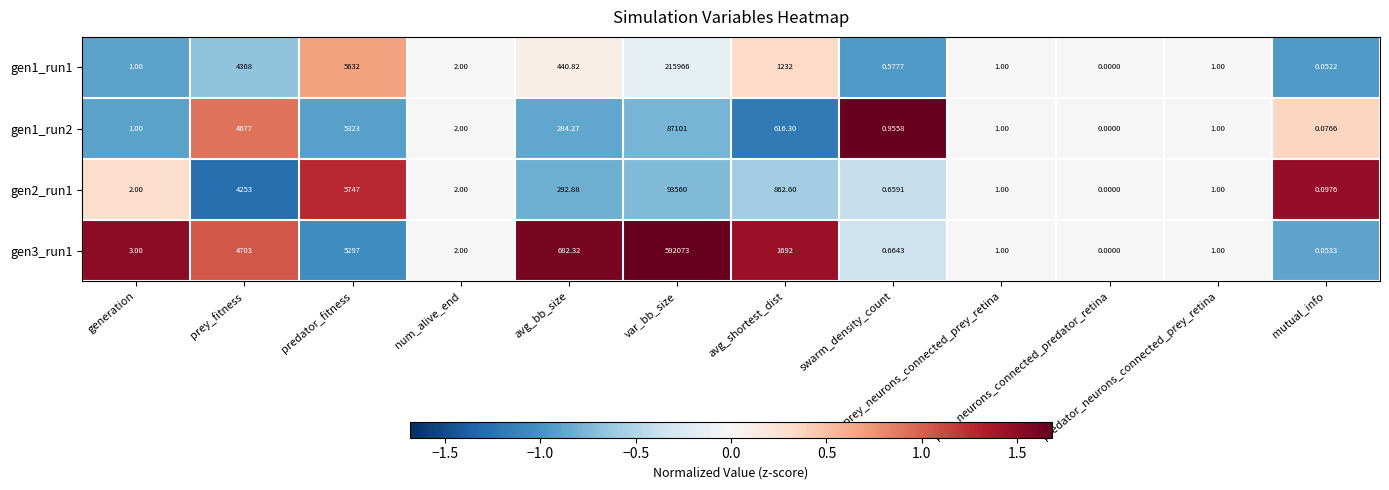

How many distinct data groups are displayed?

4